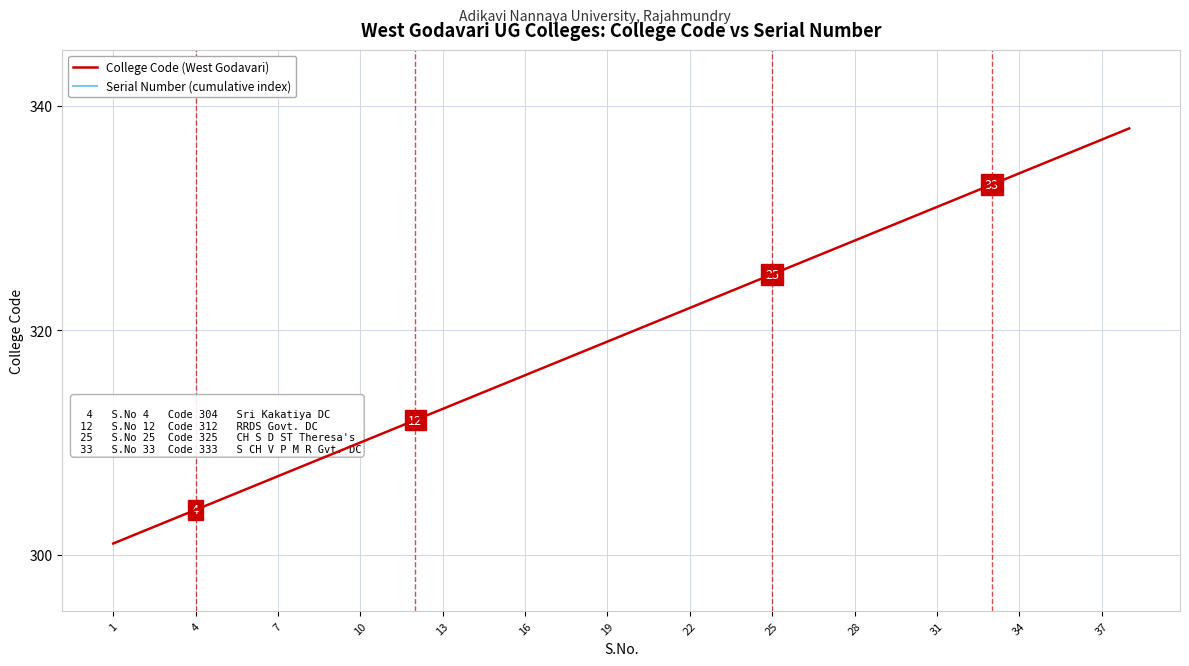

The College Code (West Godavari) series shows 319 at 19. True or false?

True